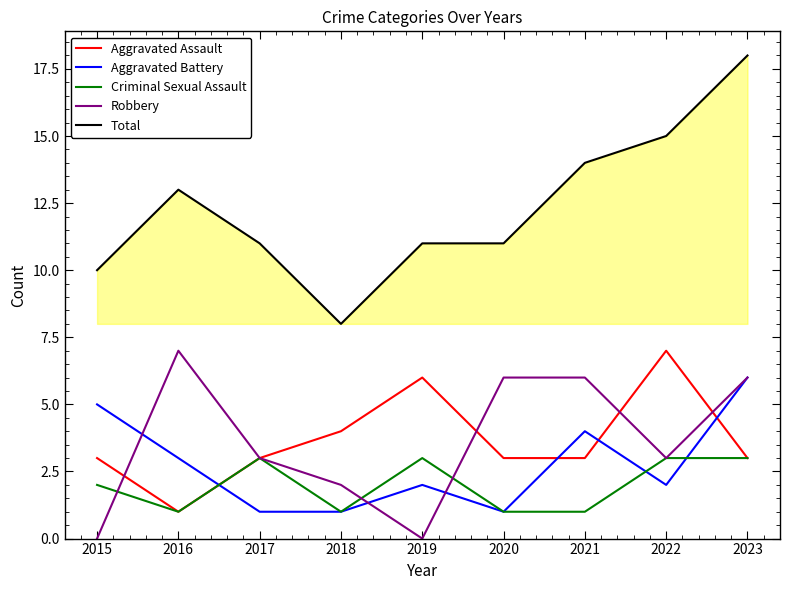

At which category does Aggravated Battery reach its first local peak?

2019